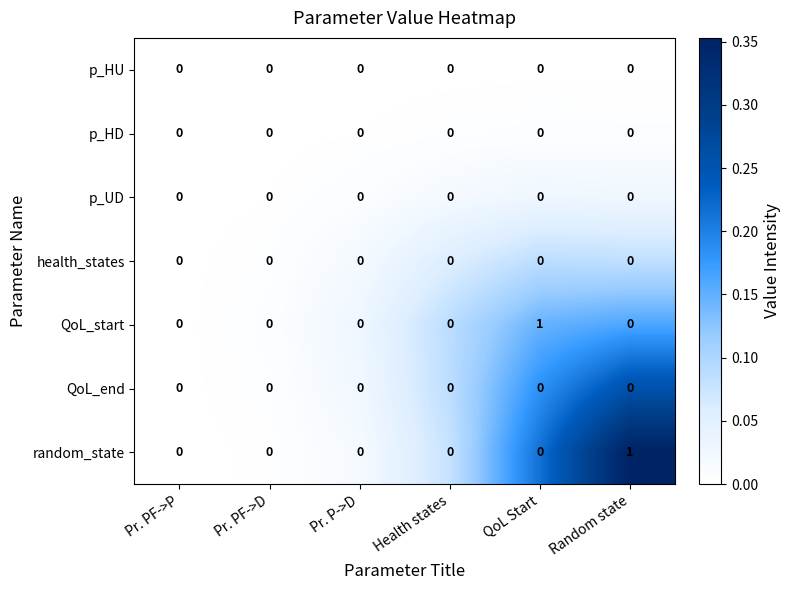

True or false: p_UD has a value of 0 at Random state.

True